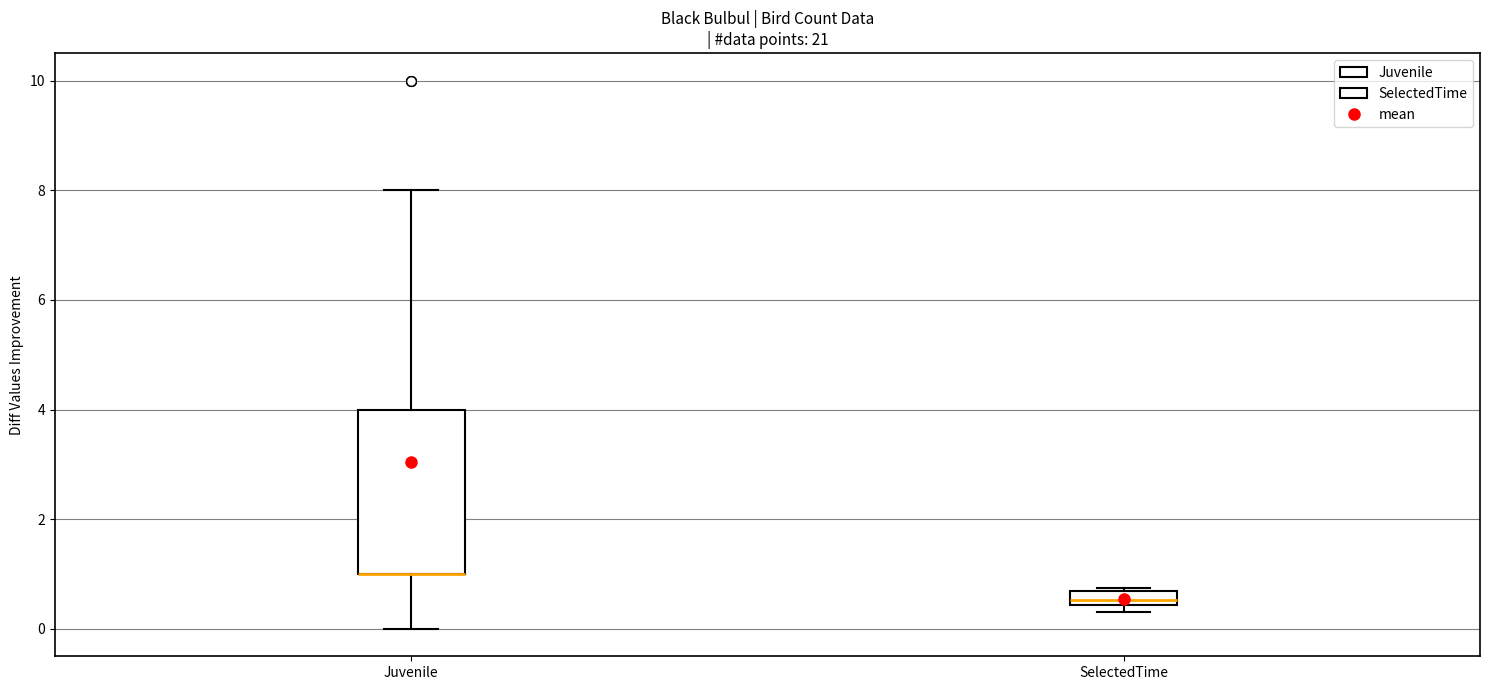

Where does the lower whisker of the box for Juvenile end on the y-axis? The values are not printed on the chart, so give them approximately, as read against the axis.

0.0